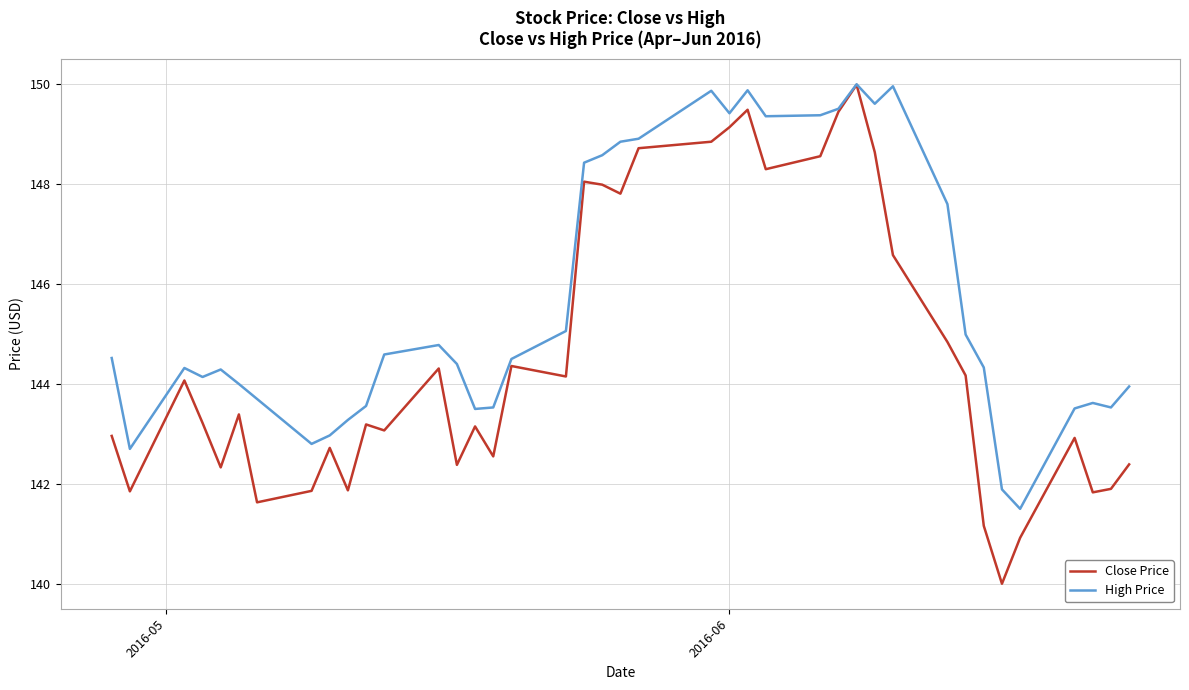

Which series has the largest range (max minus min)?

Close Price